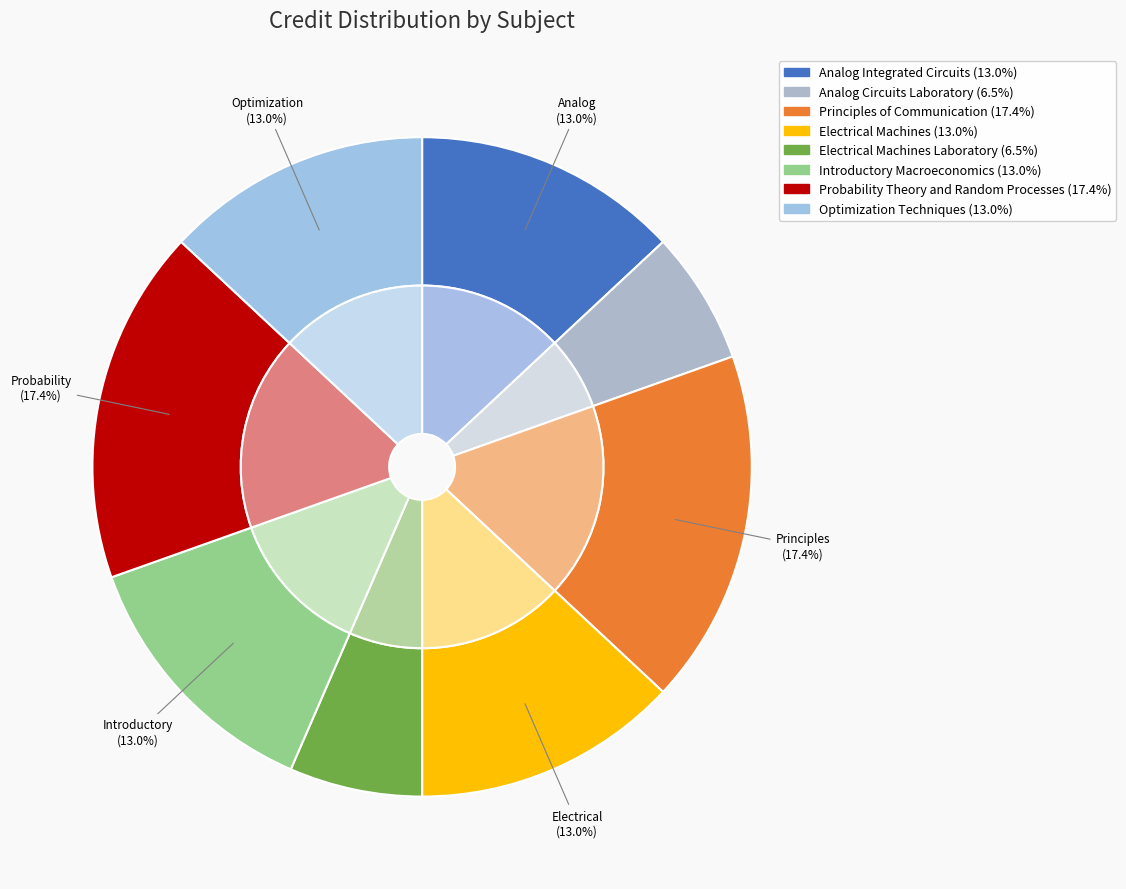

What is the change in value from Probability Theory and Random Processes to Optimization Techniques?

-2